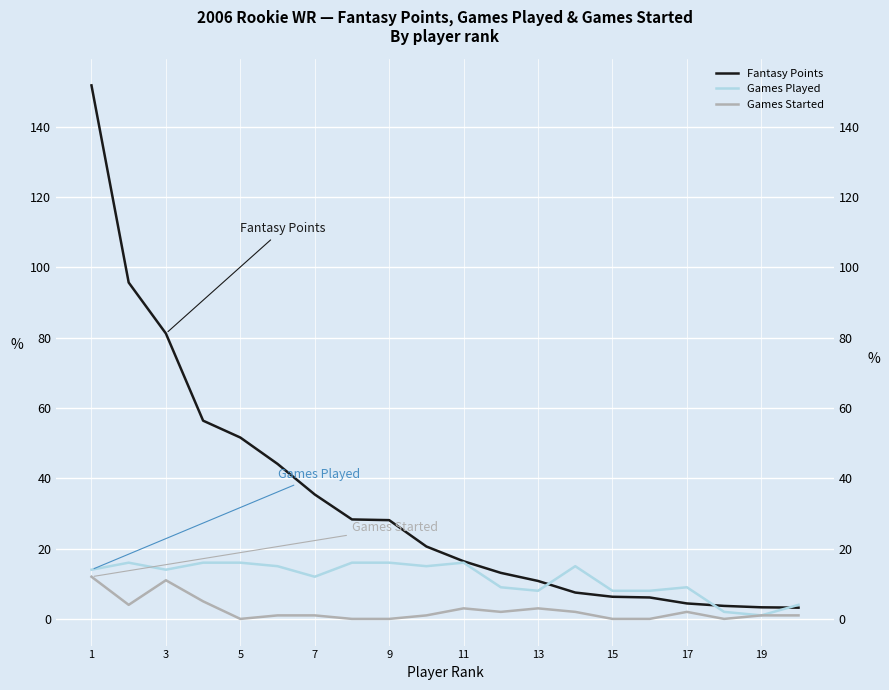

True or false: Games Played and Games Started cross at least once.

False